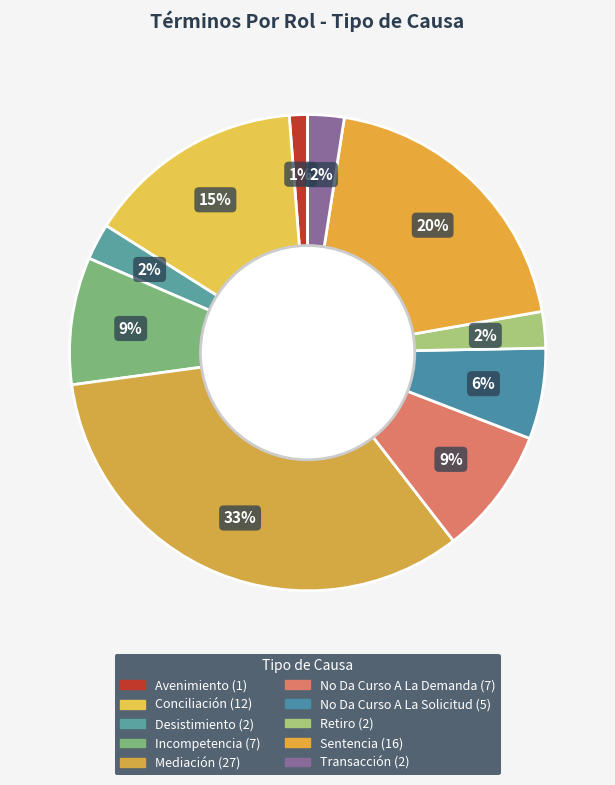

Rank the categories by value from highest to lowest.

Mediación, Sentencia, Conciliación, Incompetencia, No Da Curso A La Demanda, No Da Curso A La Solicitud, Desistimiento, Retiro, Transacción, Avenimiento